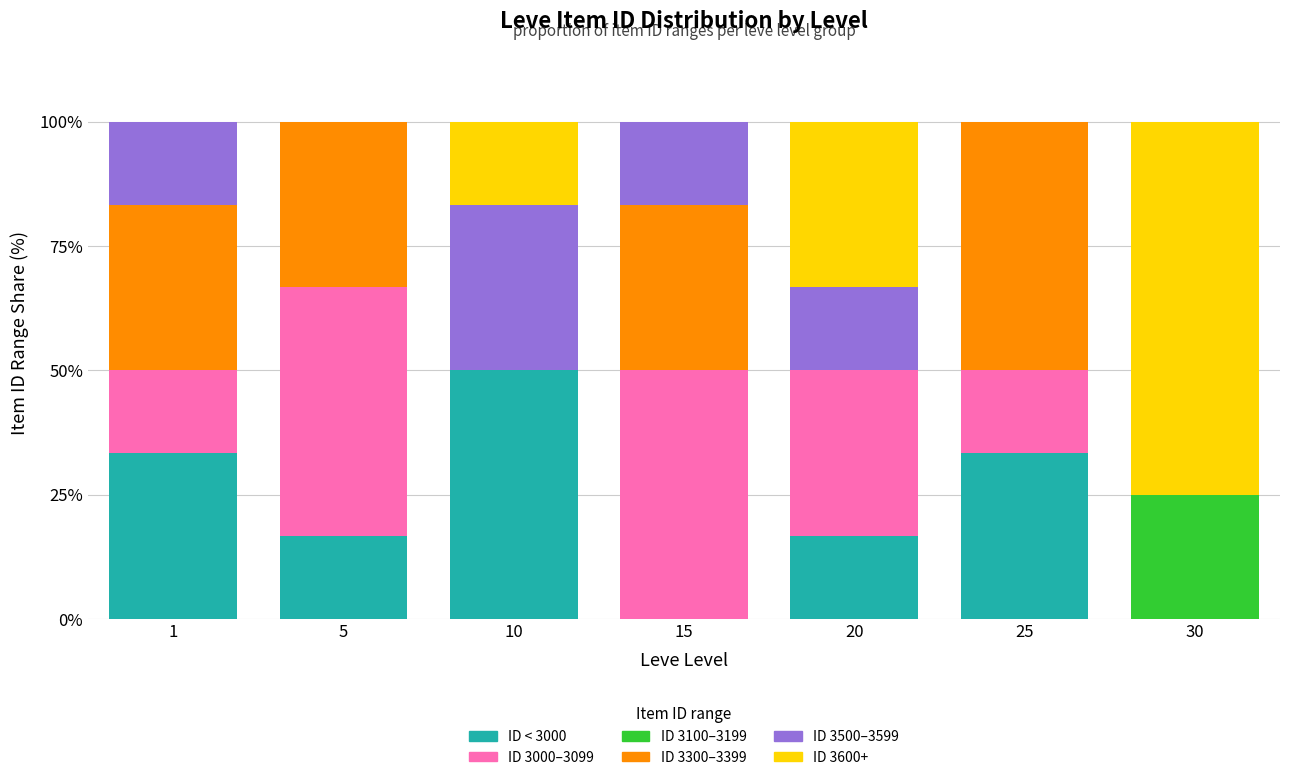

What is the highest value of the ID < 3000 series?

50.0